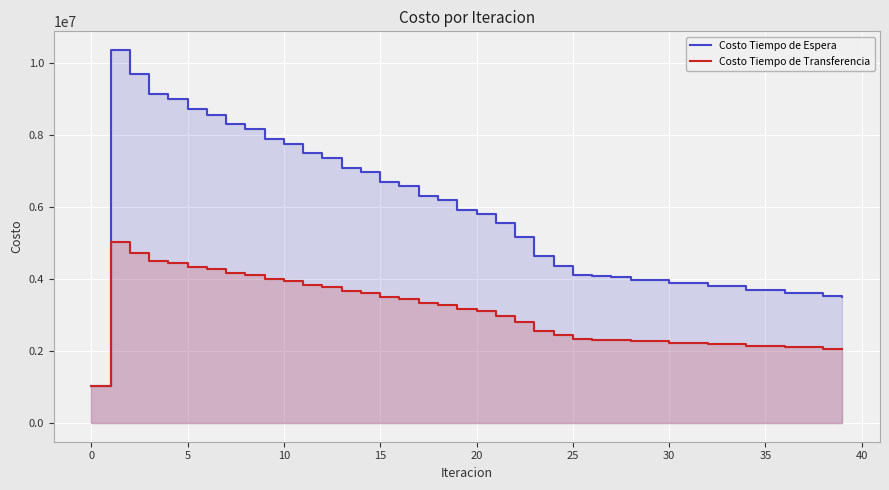

At how many categories does at least one series exceed 6302232?

17